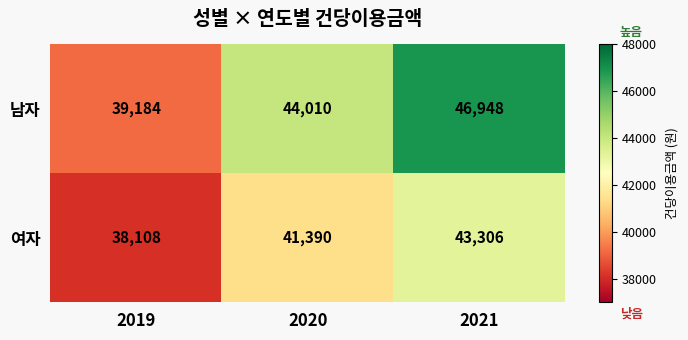

True or false: 남자 has a value of 46948 at 2021.

True